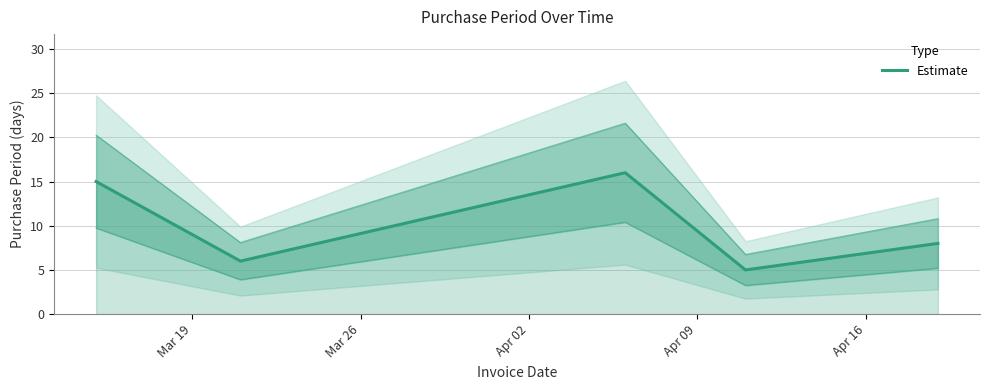

Reading left to right, transcribe all the data shown in this chart.

15	6	16	5	8